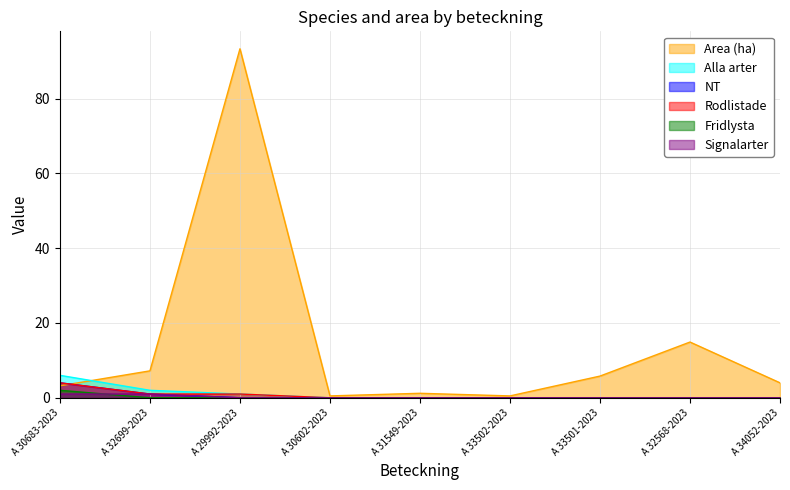

Count the number of data series in this chart.

6